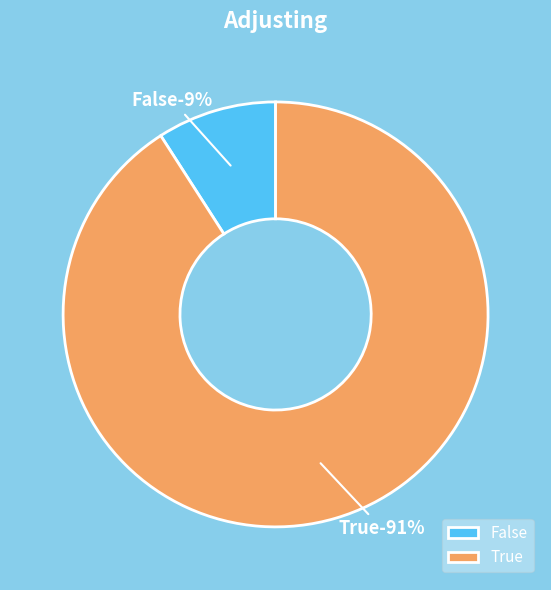

How many segments does this pie chart have?

2